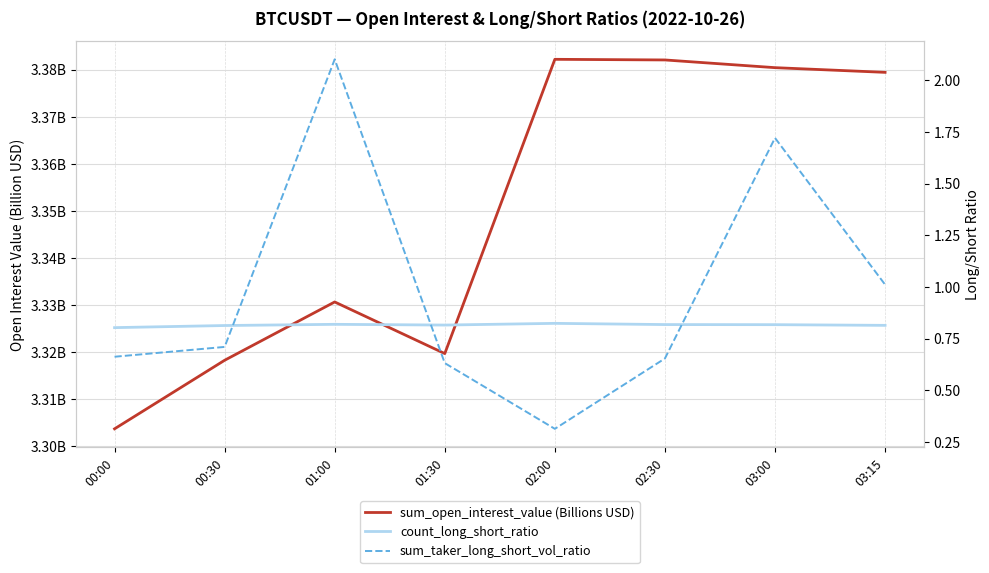

How many lines are shown in the chart?

3